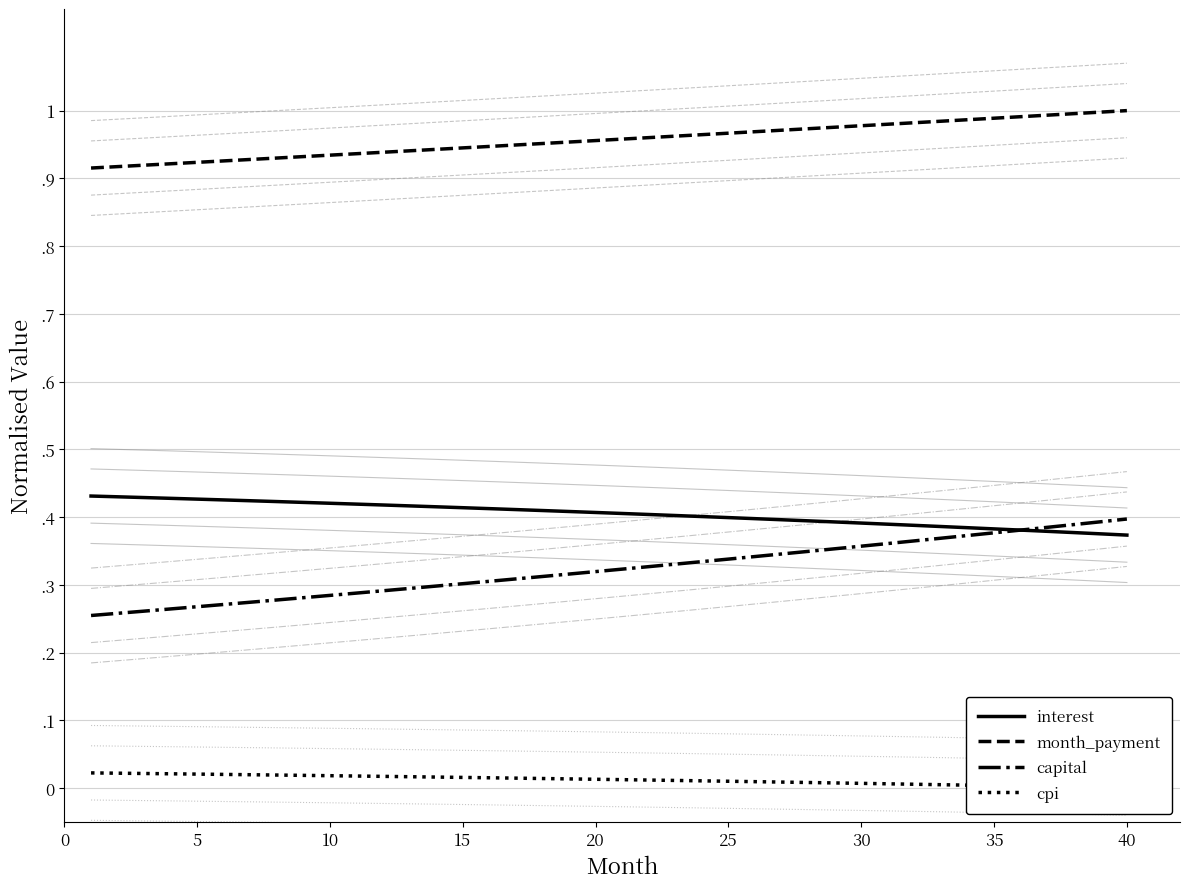

What is the difference between the maximum and second lowest values in the month_payment series?

0.1